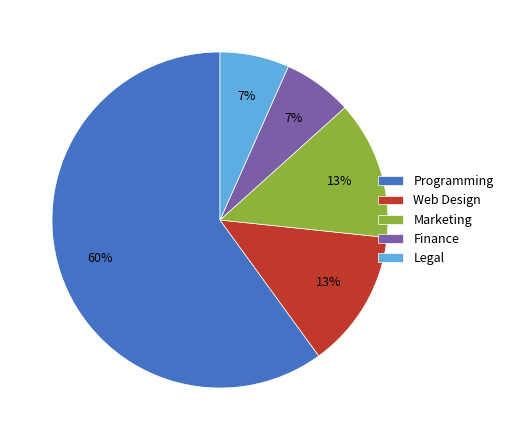

Is there any slice that represents more than half of the pie?

Yes